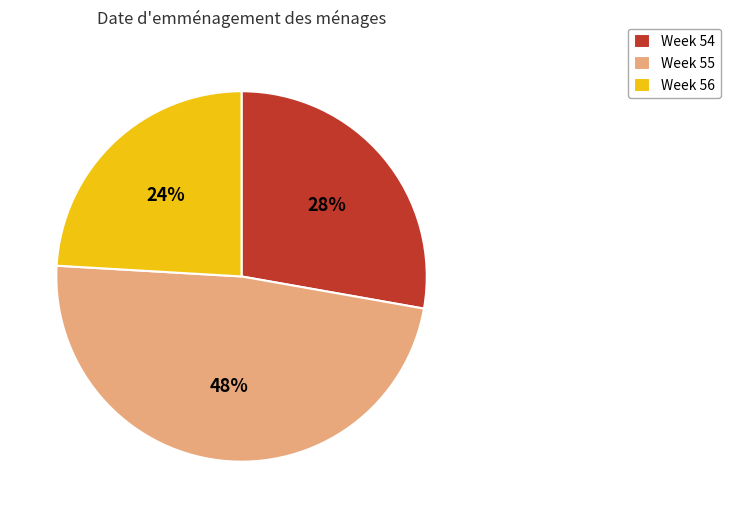

To the nearest percent, what percentage of the pie is Week 55?

48%